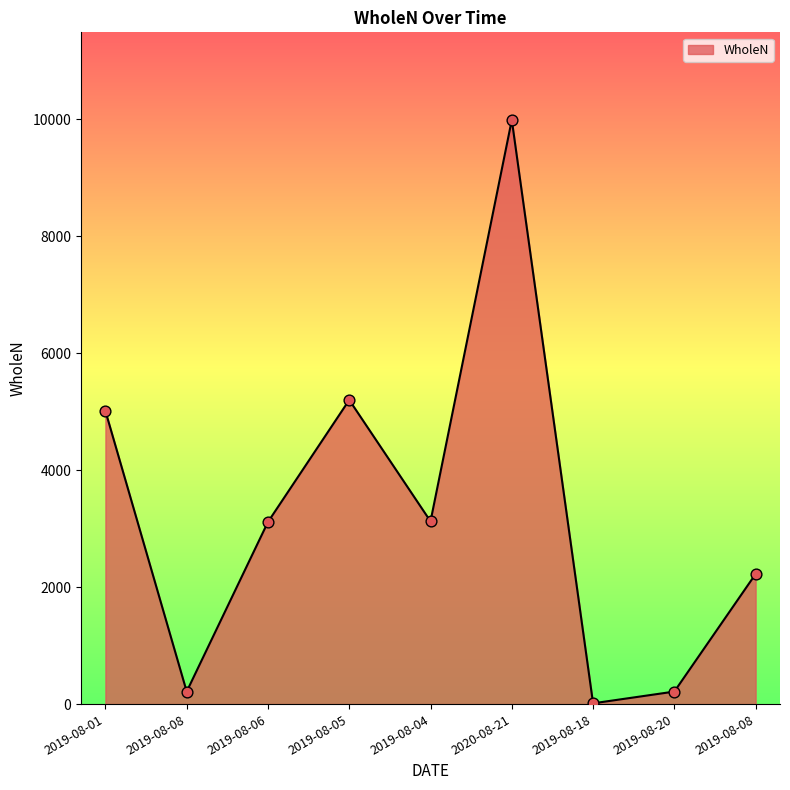

How many lines are shown in the chart?

1